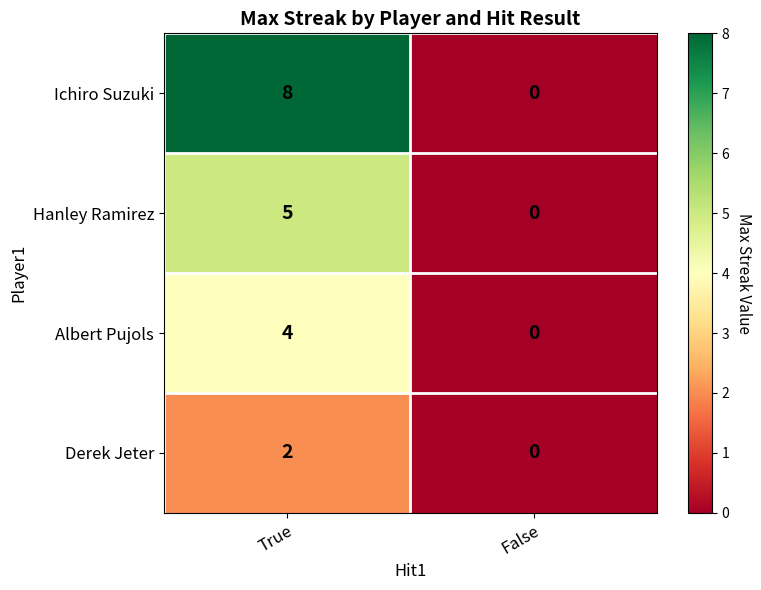

What is the difference between the highest and lowest values at True?

6